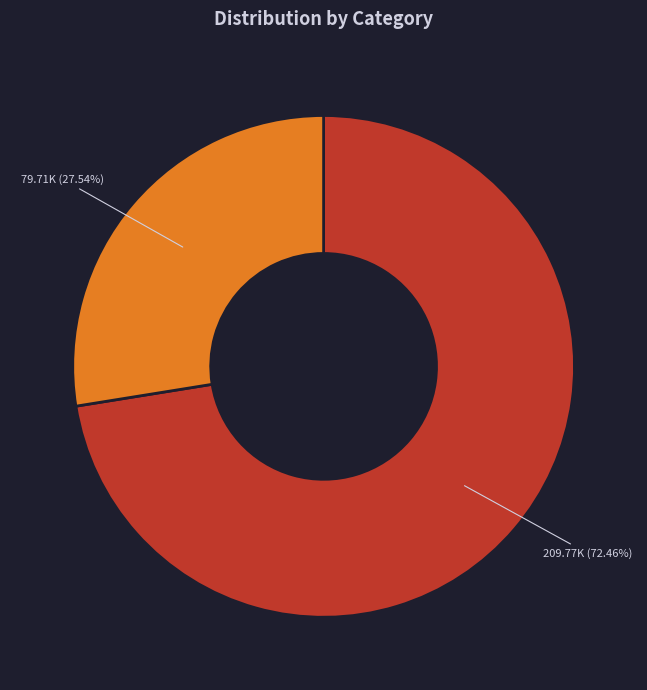

Is there a majority slice in this chart?

Yes